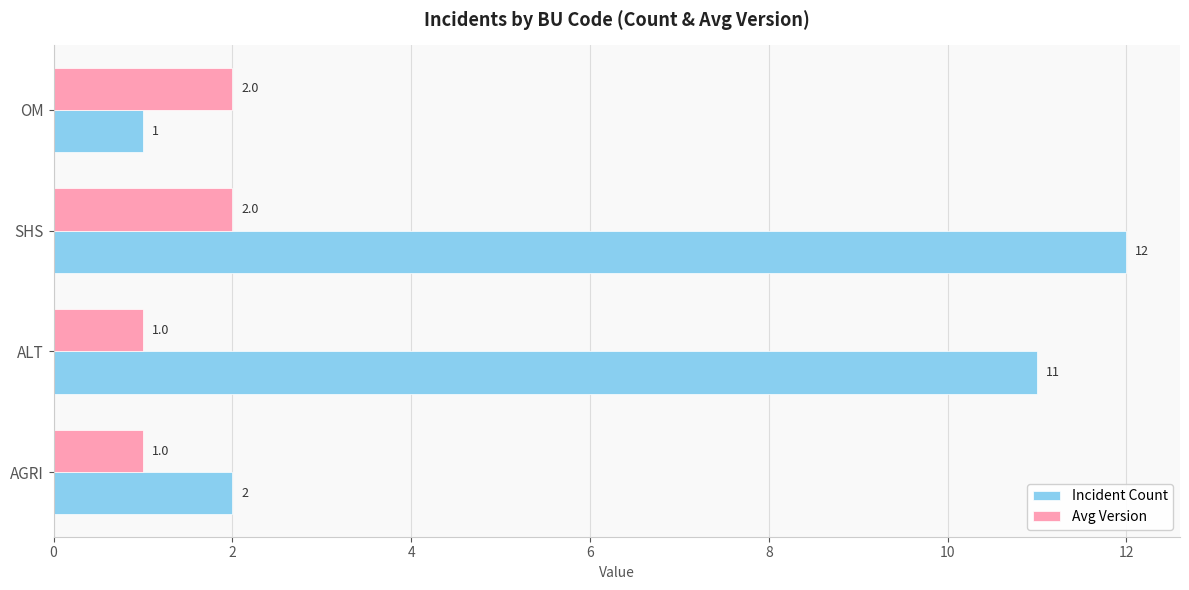

The value of Avg Version at AGRI is 1. True or false?

True